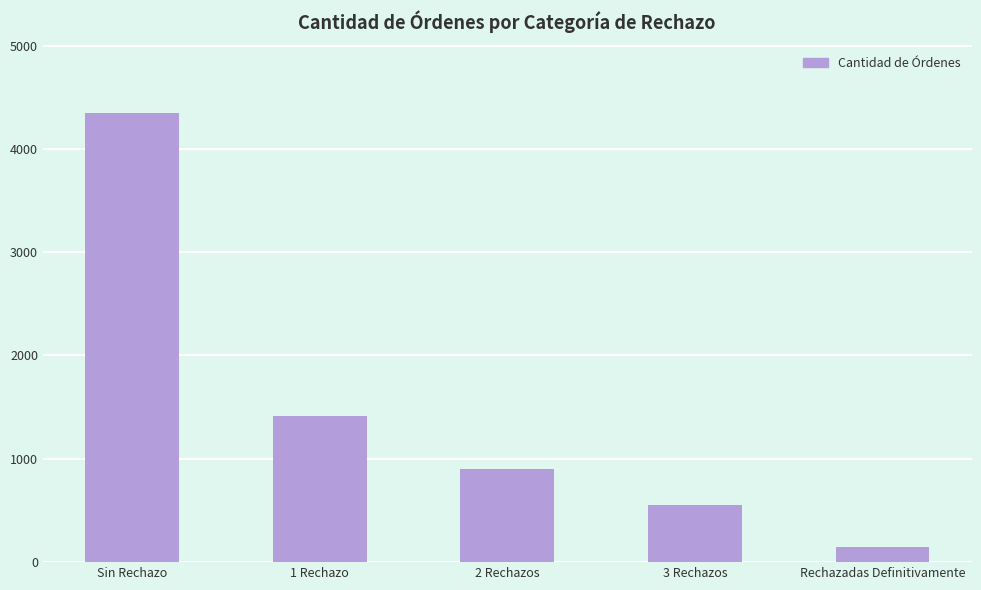

The chart shows a value of 4348 at Sin Rechazo. True or false?

True